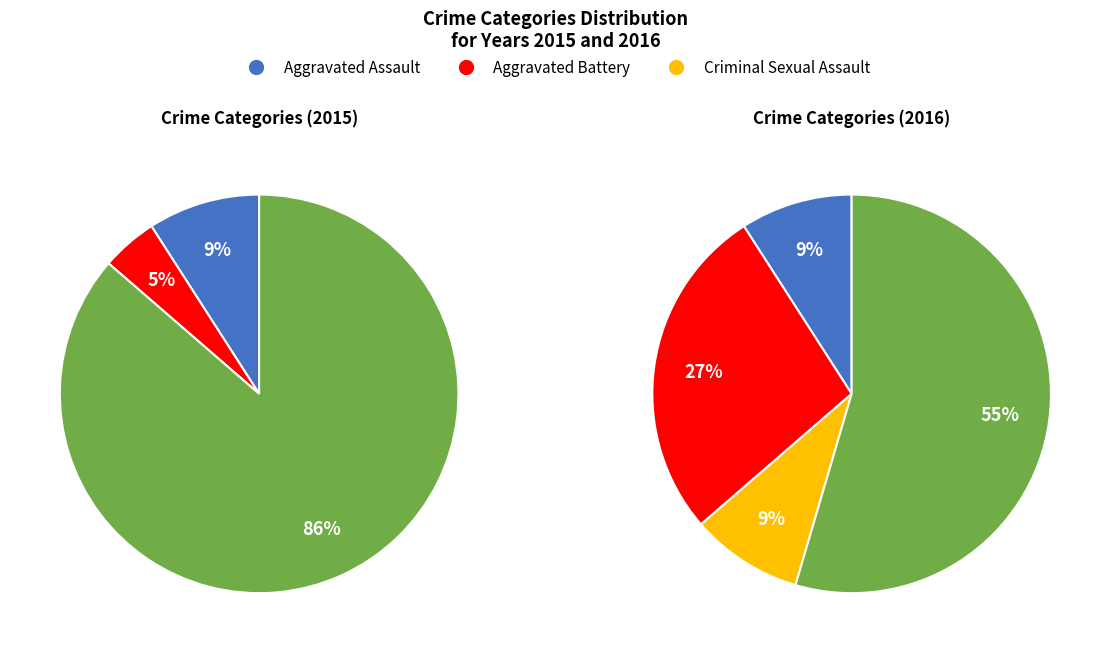

What percentage is the Aggravated Battery slice, to the nearest percent?

27%